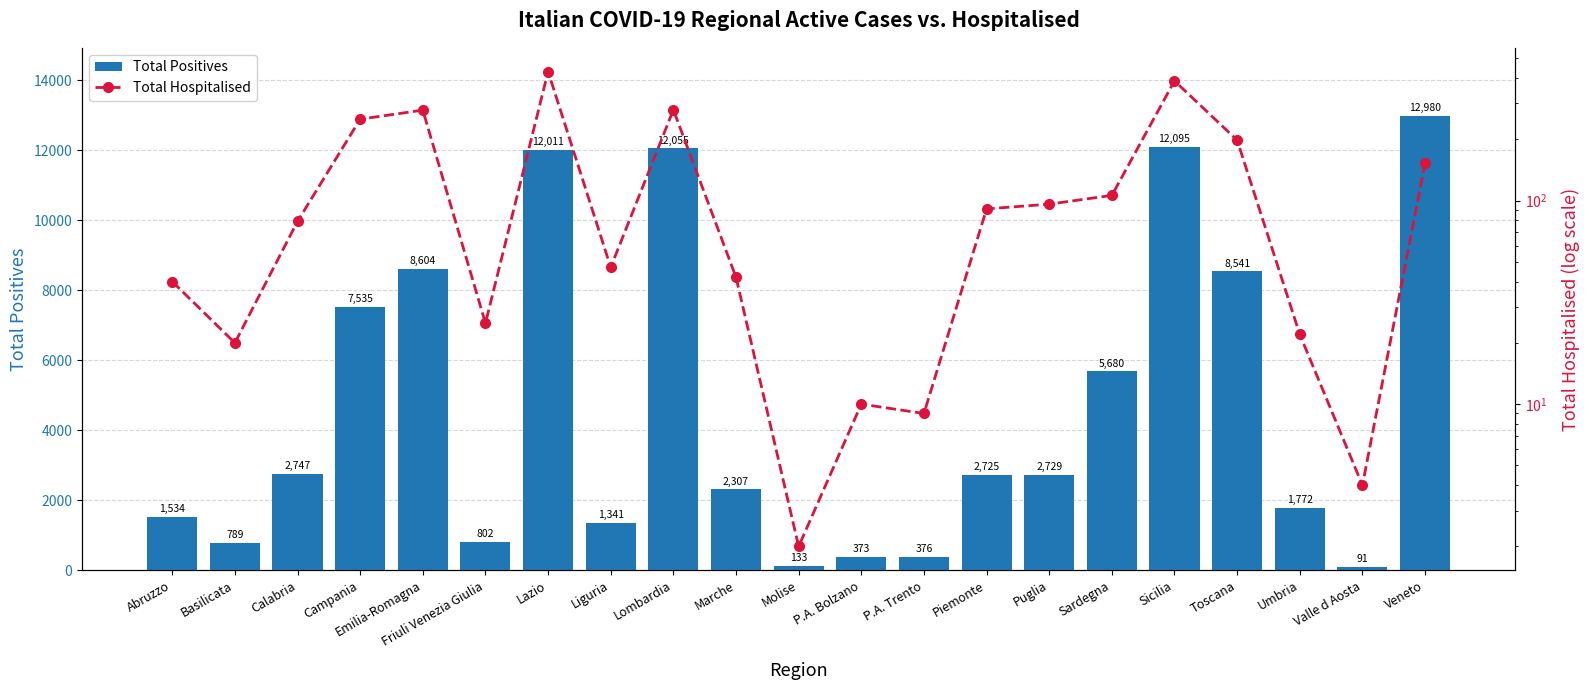

What is the sum of the Total Positives values at Valle d Aosta and Emilia-Romagna?

8695